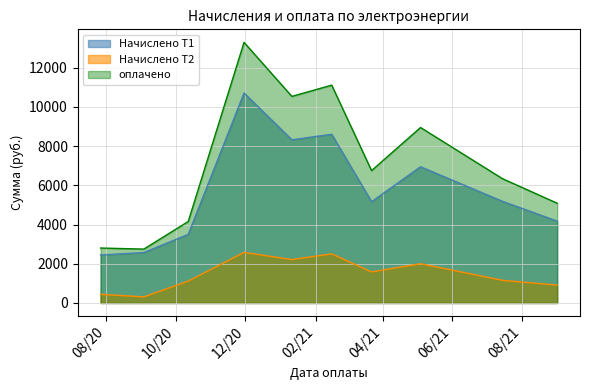

At which label does оплачено first exceed 6750?

2020-11-30